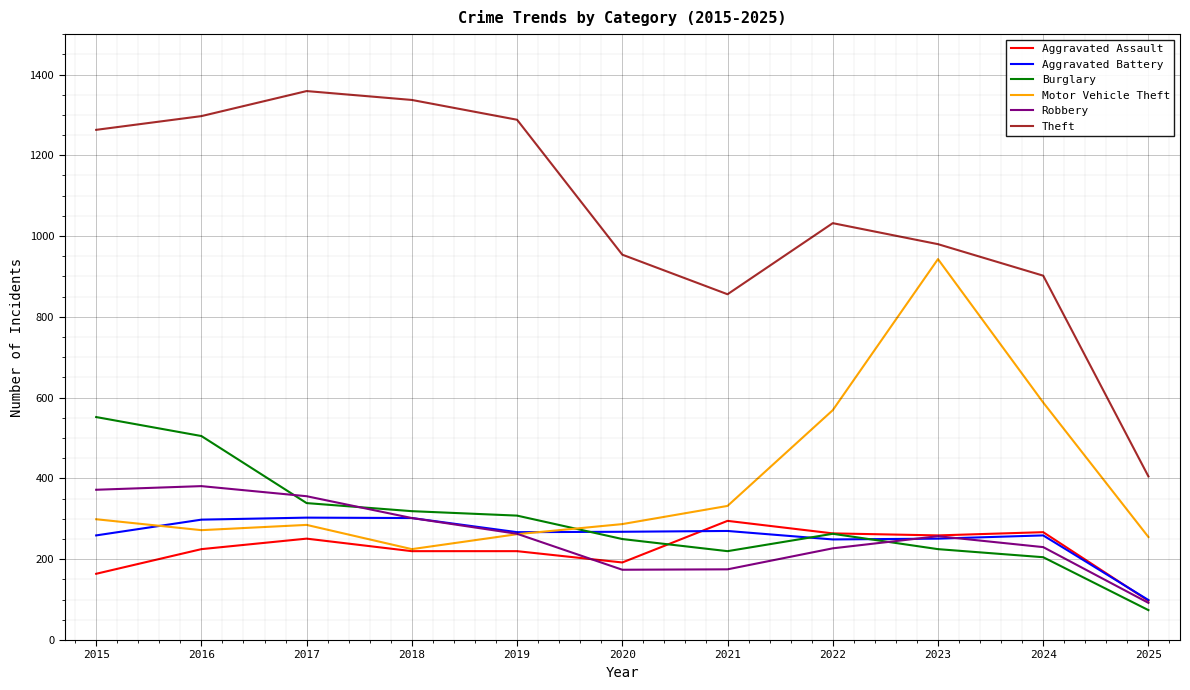

Which label corresponds to the smallest value in the chart?

2025